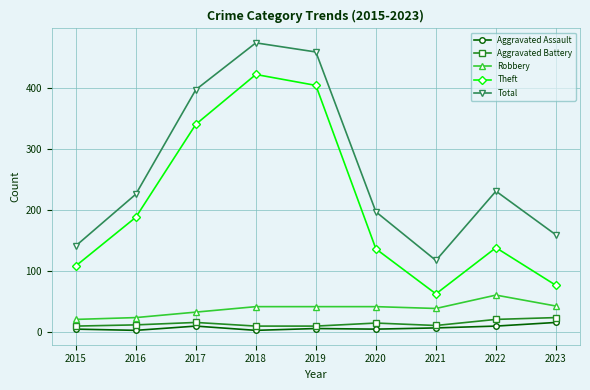

True or false: Total and Robbery intersect in this chart.

False